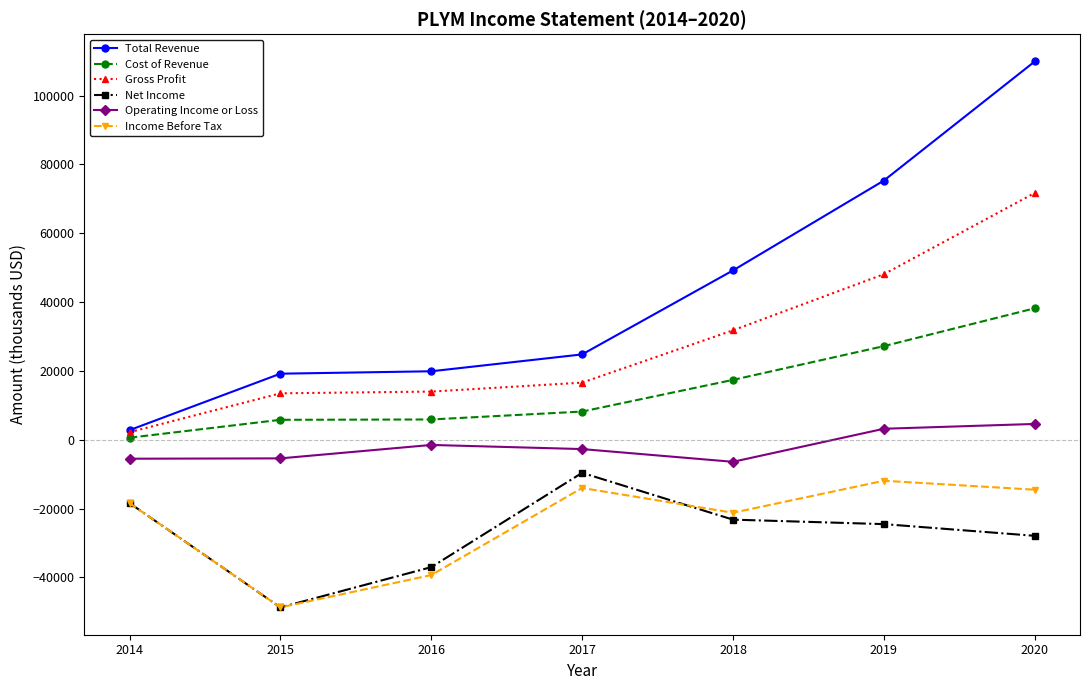

Which category has the highest value in the Income Before Tax series?

2019